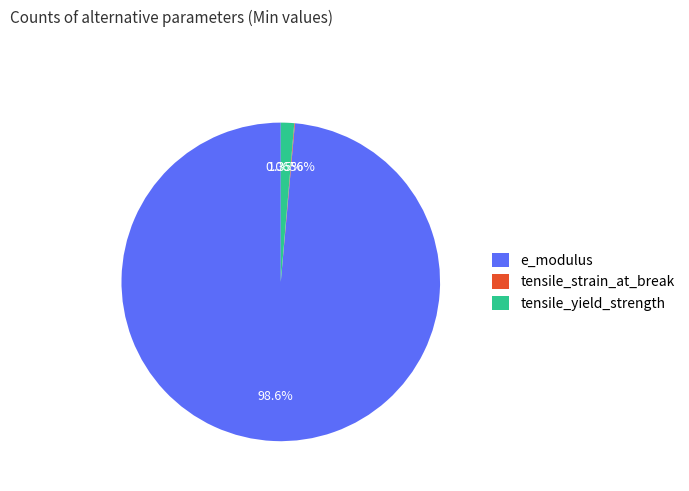

Which category has the biggest portion of the pie?

e_modulus